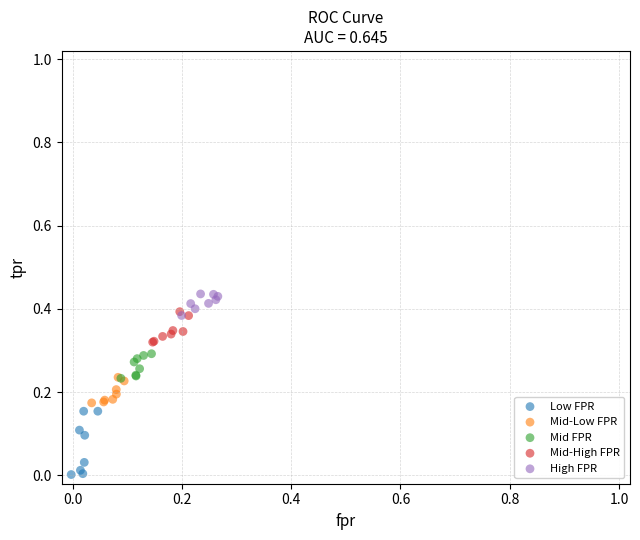

Which series has the largest Y range (max minus min)?

Low FPR